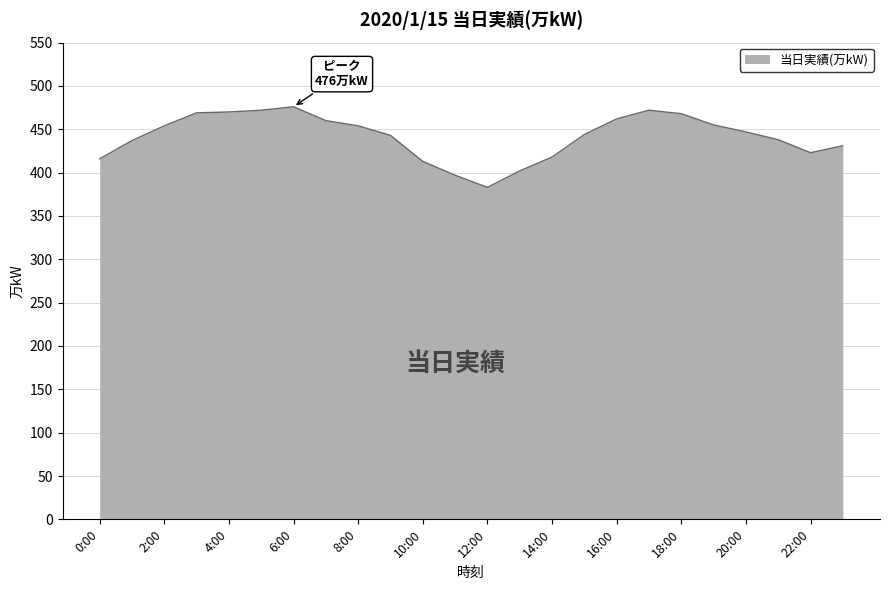

What is the smallest value displayed?

383